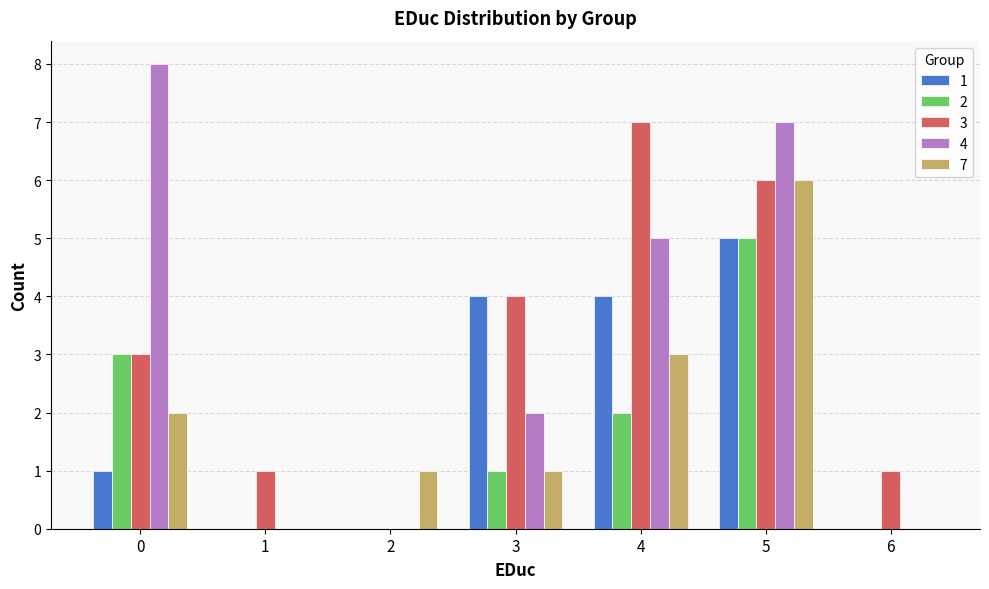

What is the total value across all series at 2?

1